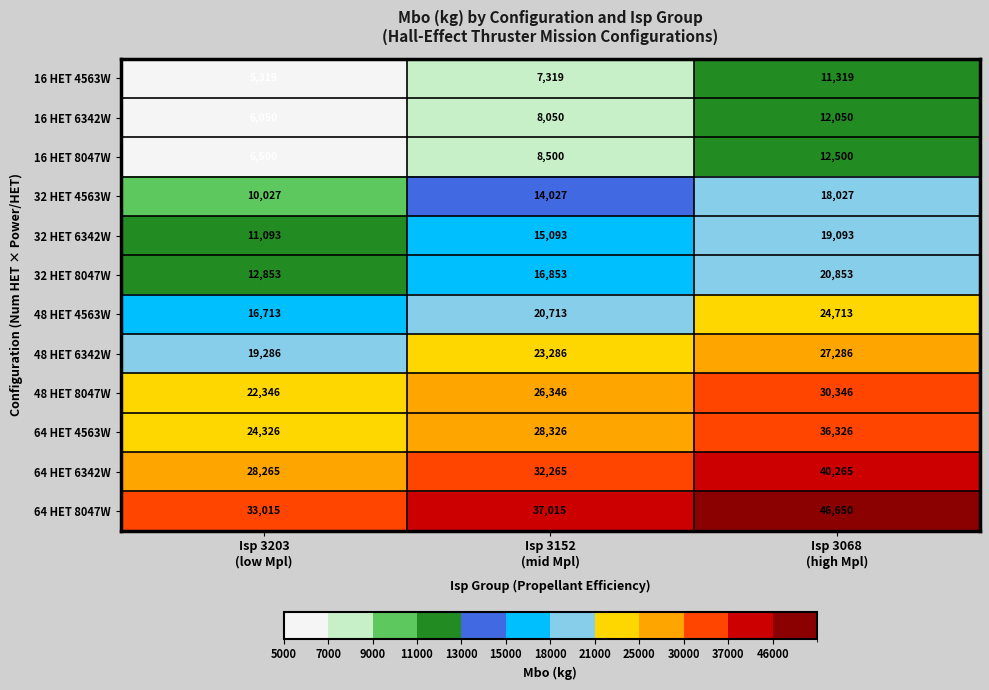

How many 32 HET 8047W values are between 12853 and 20853?

3